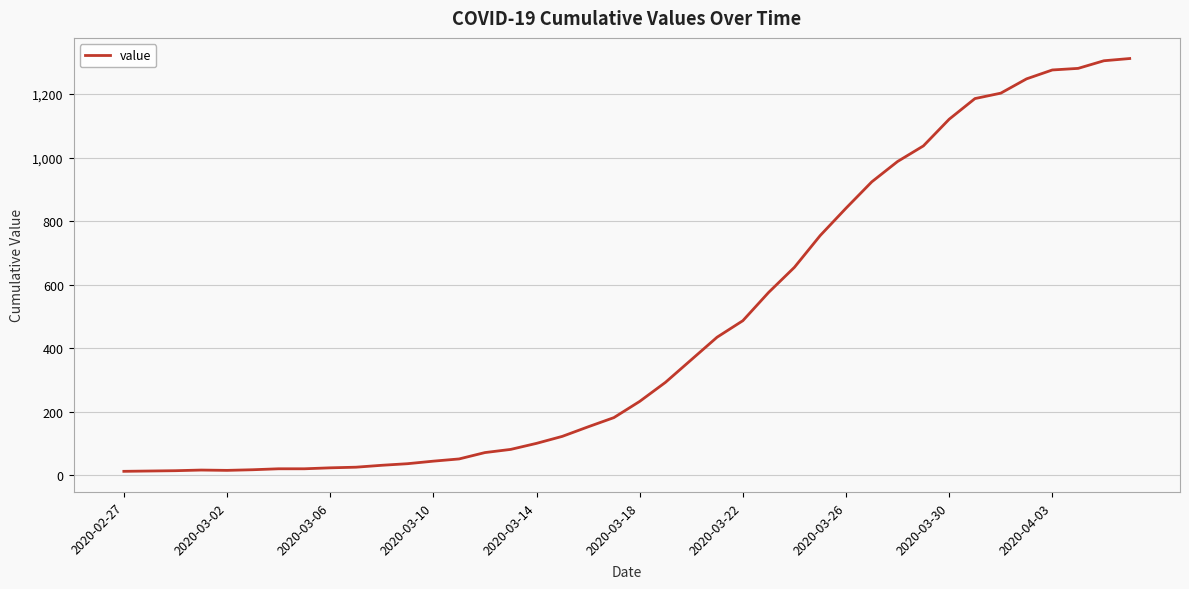

What is the difference between the maximum and minimum values?

1299